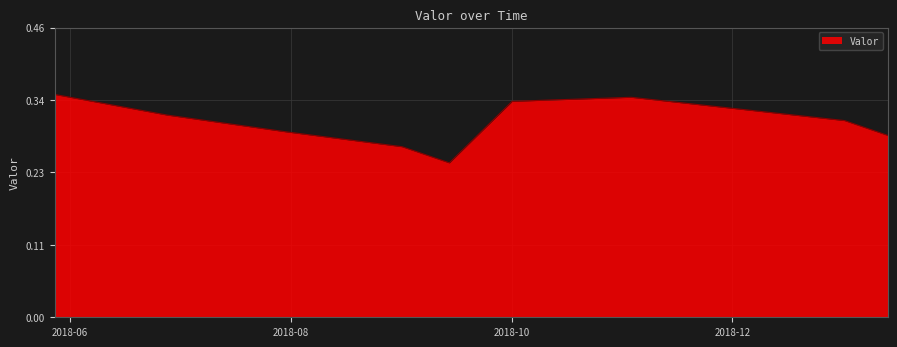

Does the chart display data point markers on the line(s)?

No